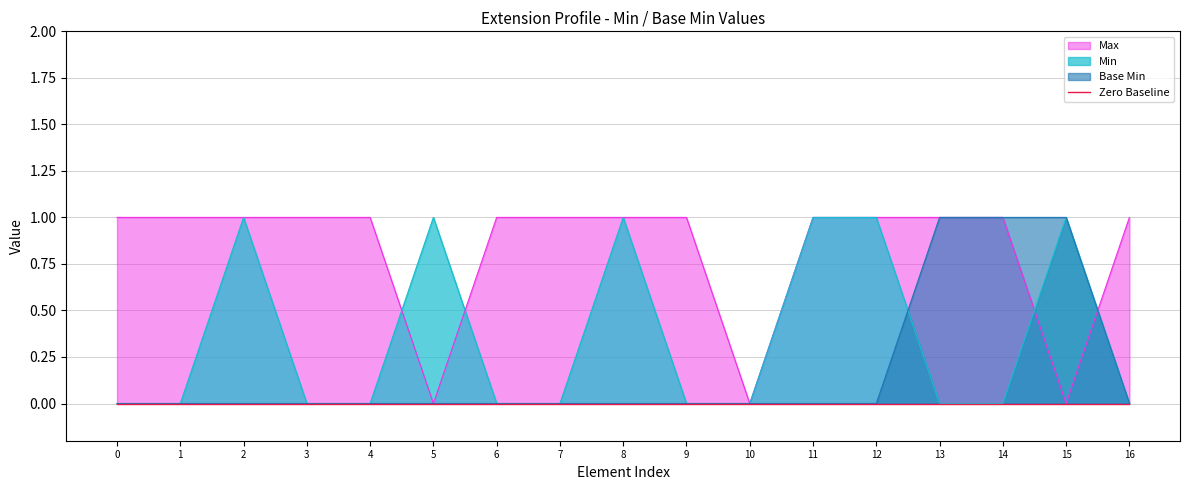

Which series has the widest spread of values?

Min